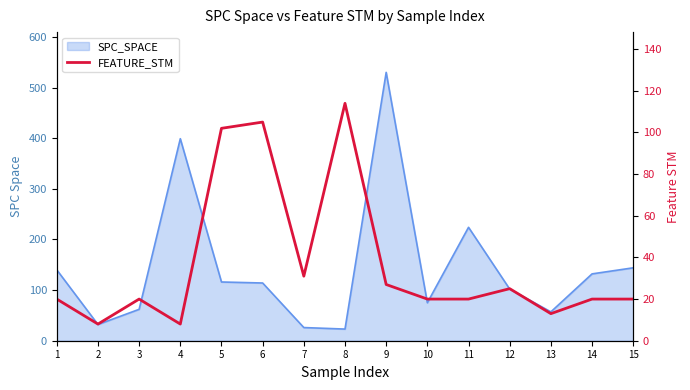

The chart shows a value of 25 at 12. True or false?

True